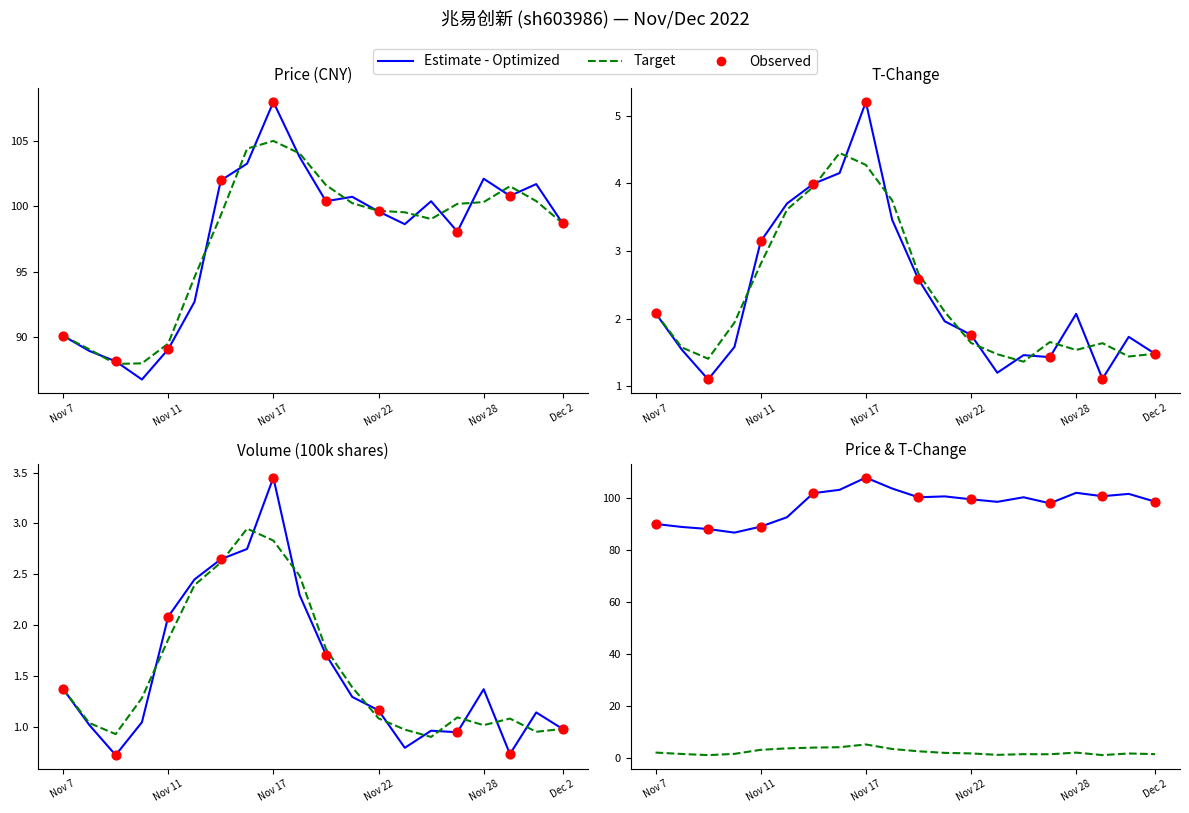

At which category is the sum across all series the highest?

Nov 17